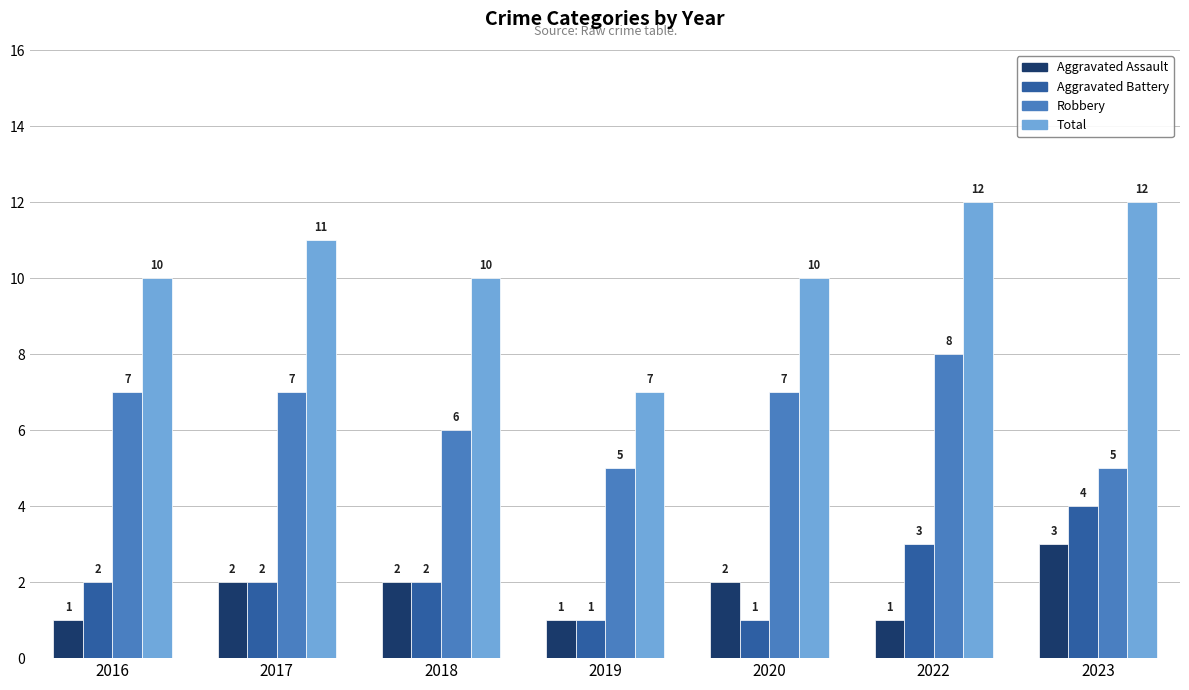

Reading right to left, transcribe all the data shown in this chart.

Aggravated Assault: 3	1	2	1	2	2	1
Aggravated Battery: 4	3	1	1	2	2	2
Robbery: 5	8	7	5	6	7	7
Total: 12	12	10	7	10	11	10